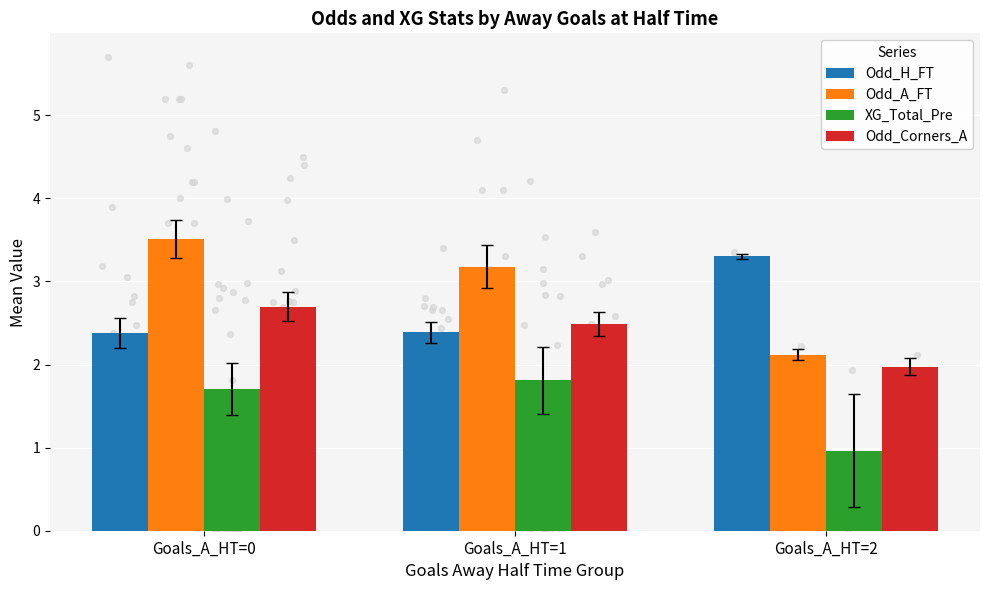

At how many categories does at least one series exceed 3?

3